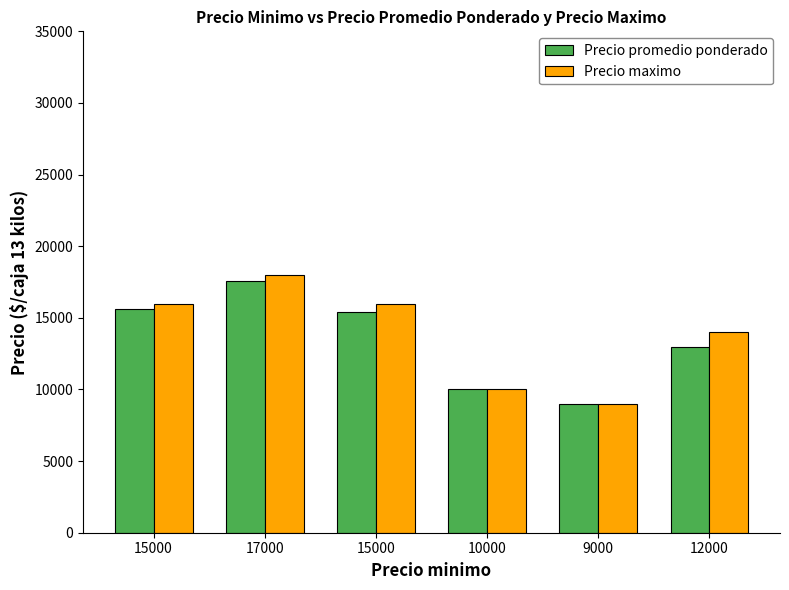

Which series has the widest spread of values?

Precio maximo